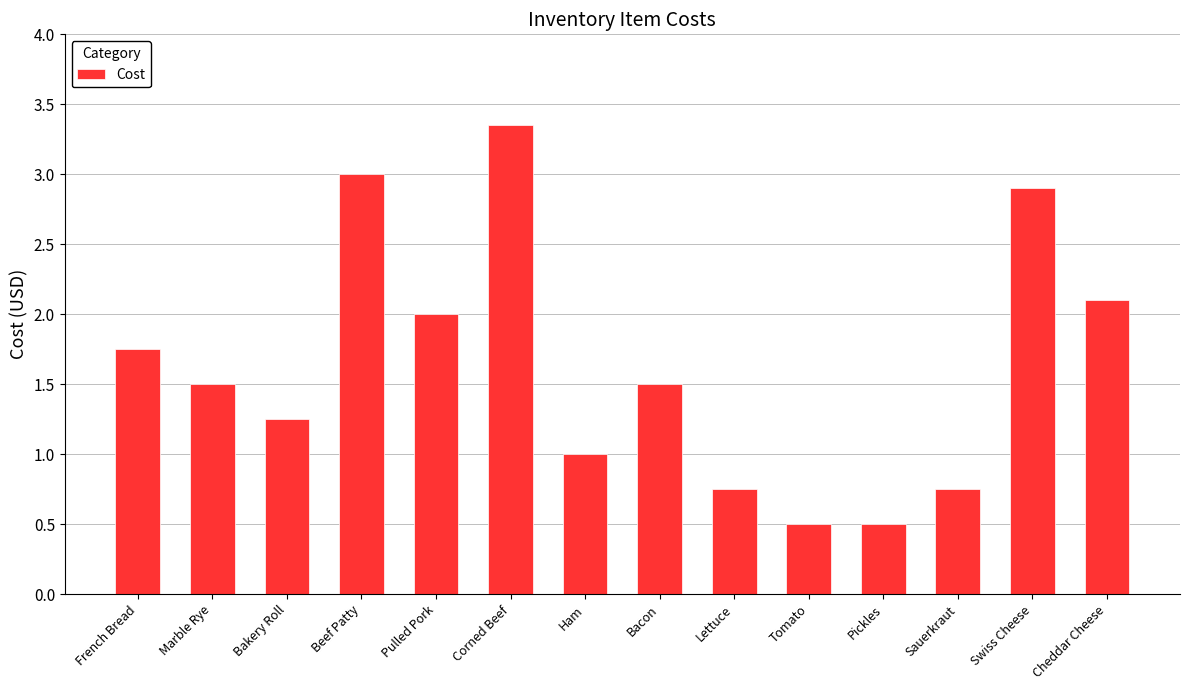

Count the number of data series in this chart.

1